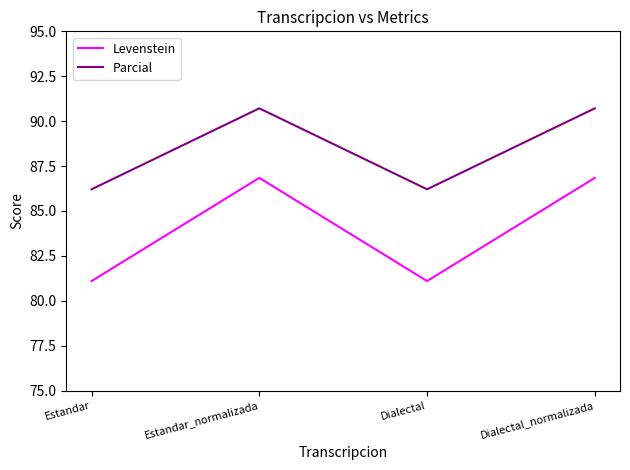

Is the value of Levenstein at Estandar greater than the value of Parcial at Dialectal?

No